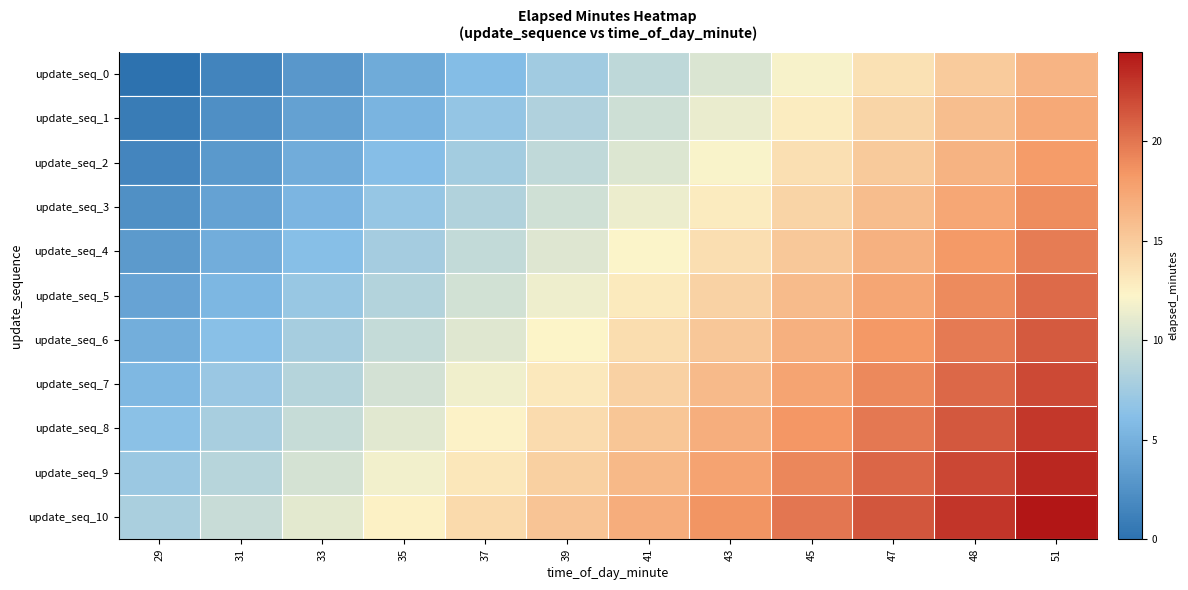

What is the total value across all series at 51?

225.5